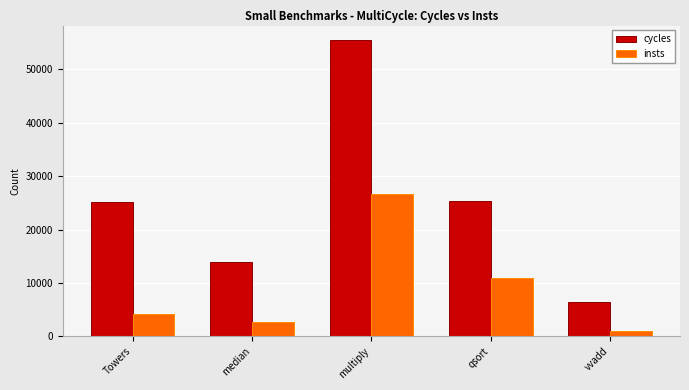

Reading left to right, what are all the values shown in this chart?

cycles: 25113	13887	55417	25382	6446
insts: 4168	2711	26750	11012	1033